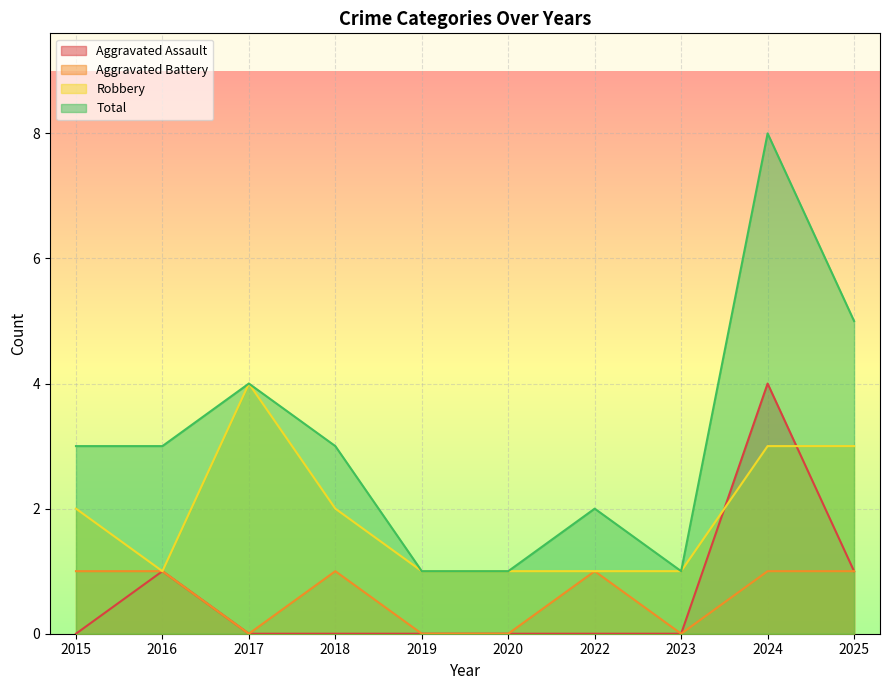

What is the value of the Robbery point at the 3rd from the left?

4